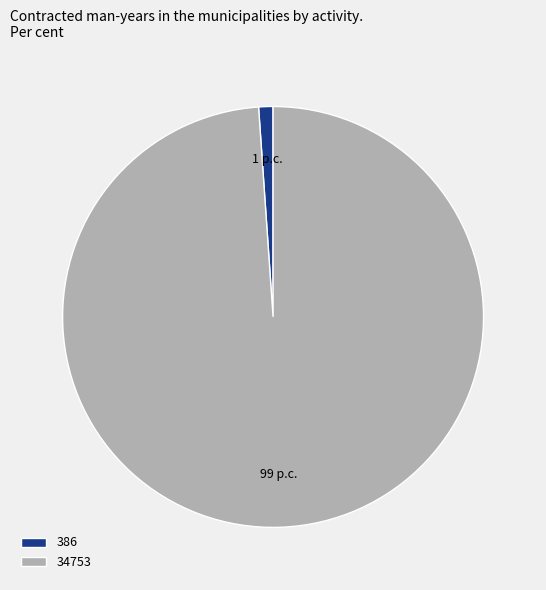

Combined, do 34753 and 386 account for over 50%?

Yes